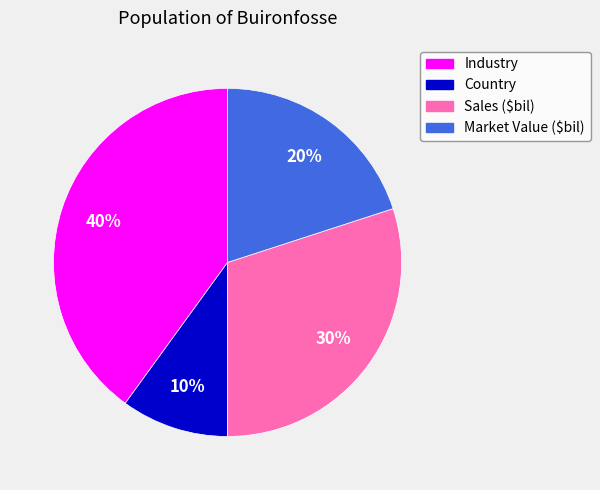

To the nearest percent, what is the average slice percentage?

25%